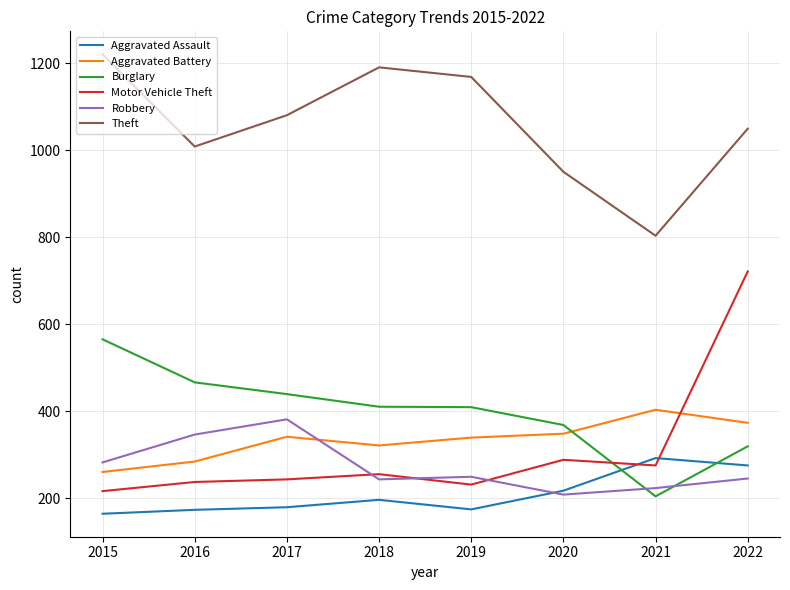

Where is the first local maximum for Theft?

2018